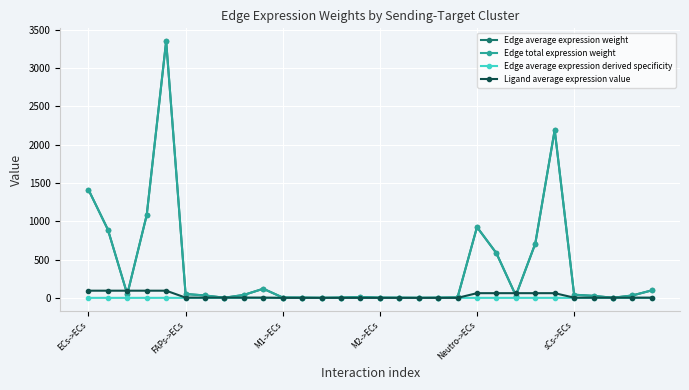

What is the label of the 8th point from the left?

7